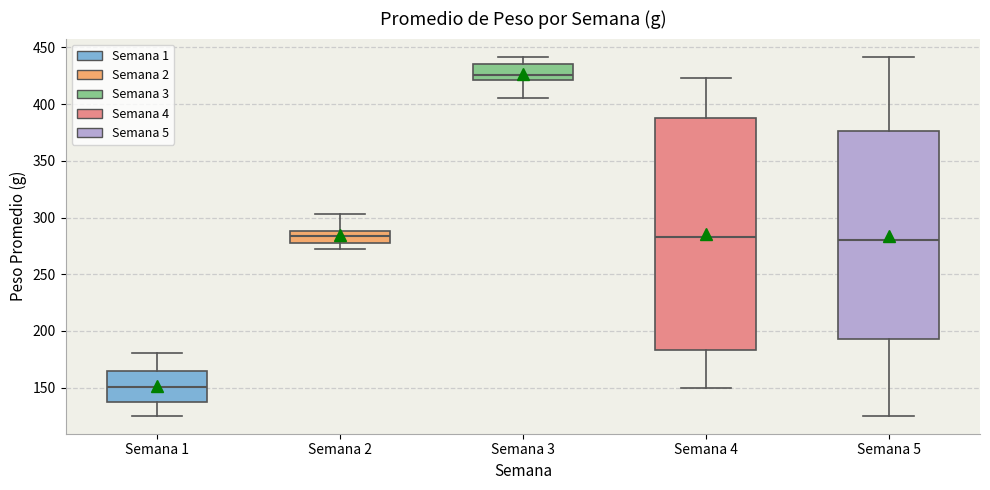

Which box's median line is the highest?

Semana 3